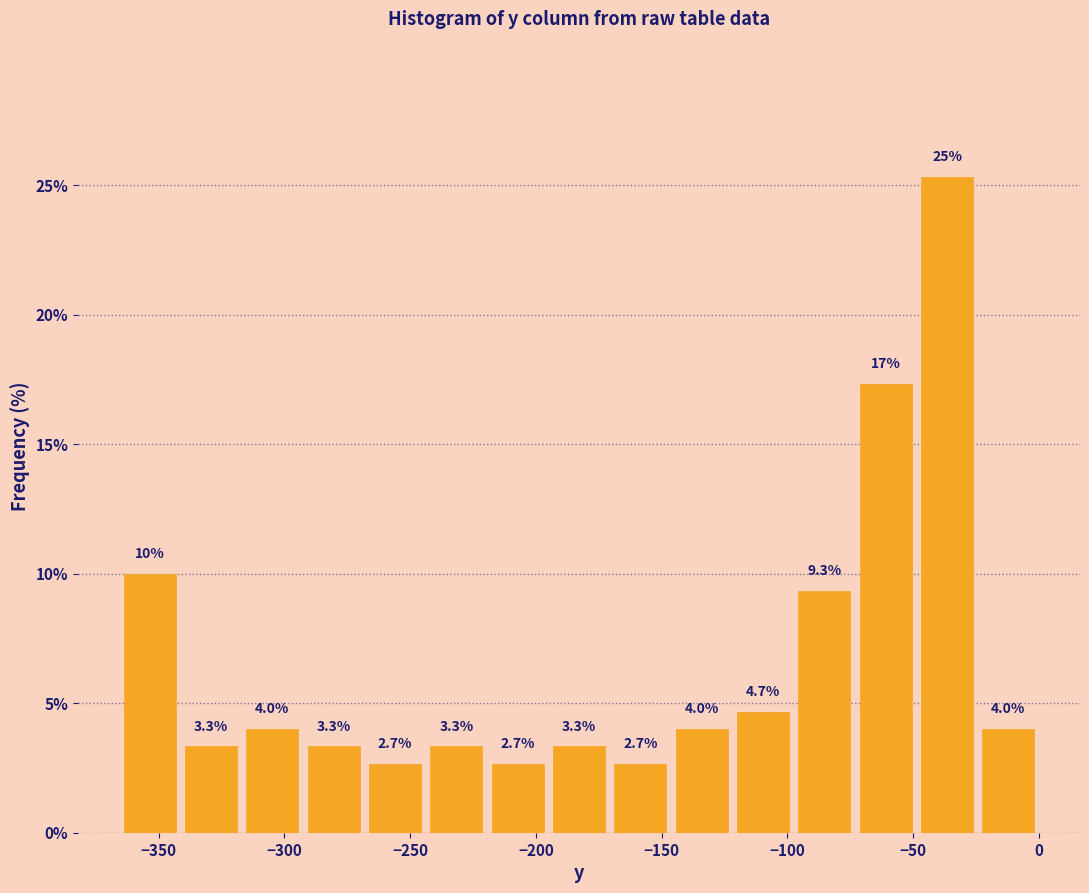

Which range on the x-axis has the tallest bar?

-50 to -25